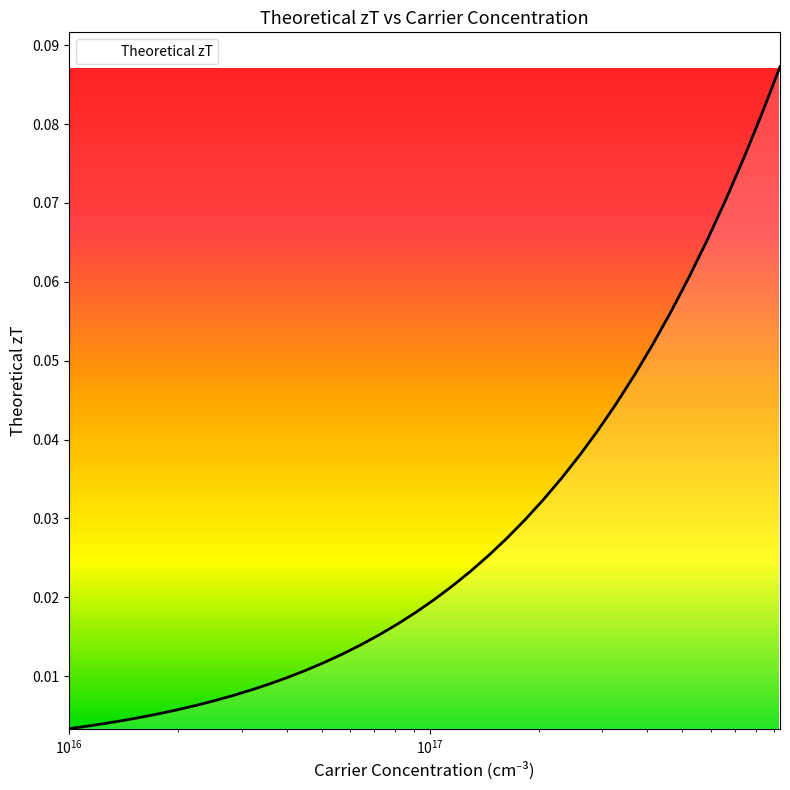

Does the chart have visible grid lines?

No